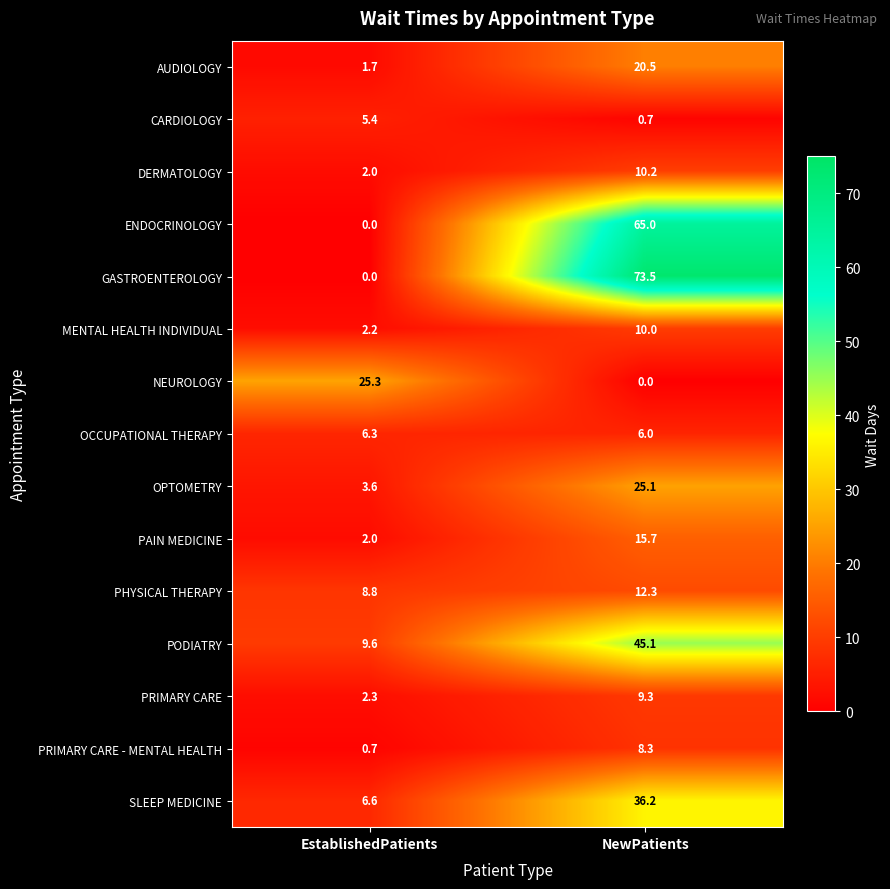

The OPTOMETRY series shows 25.1 at NewPatients. True or false?

True